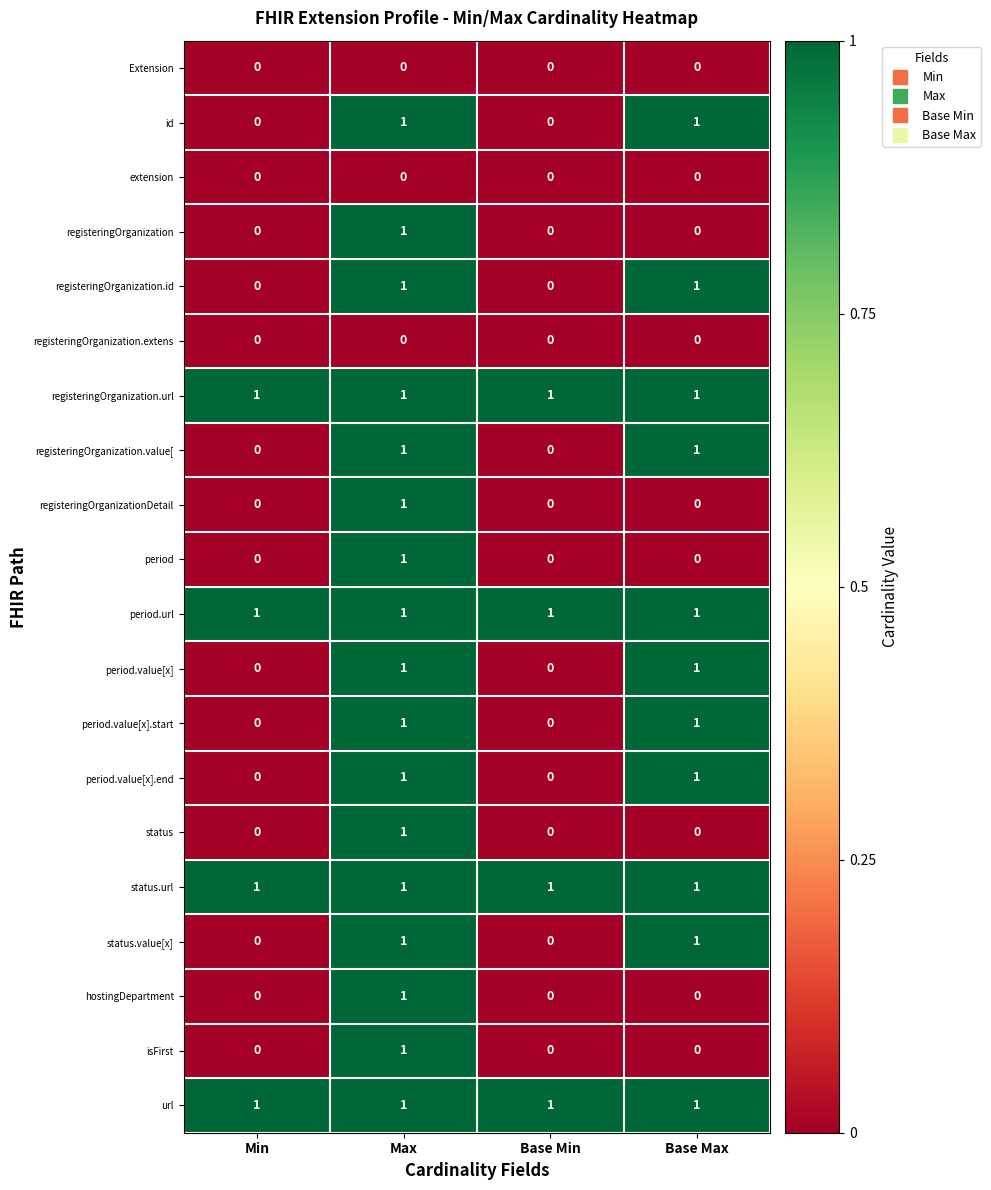

True or false: status has a value of 1 at Max.

True